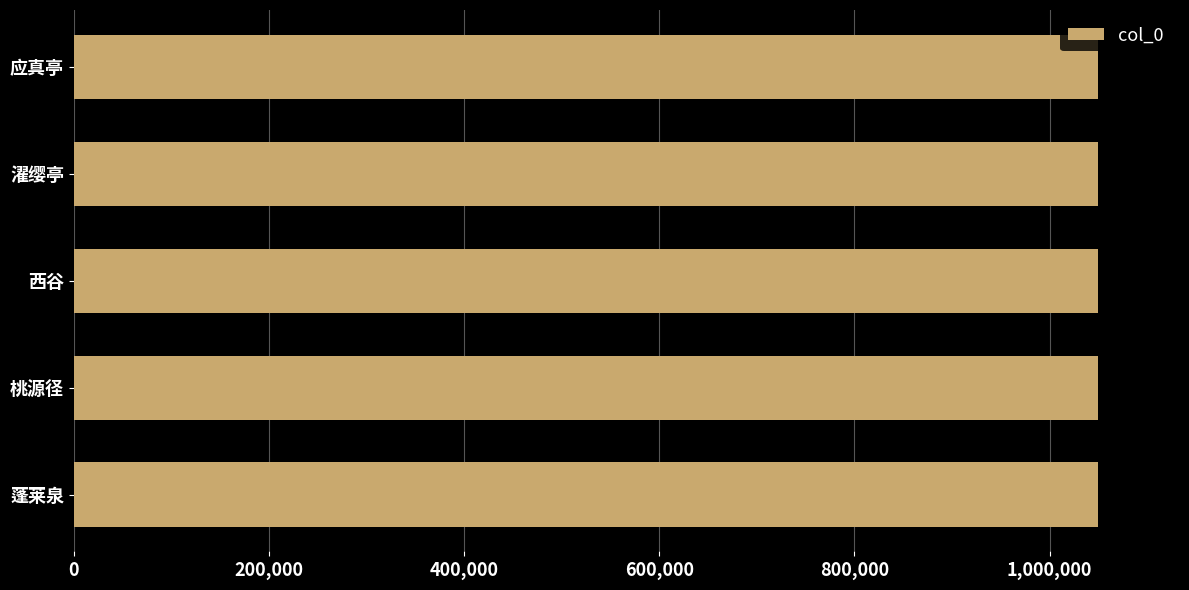

Is it true that the value at 濯缨亭 is 1463821?

False